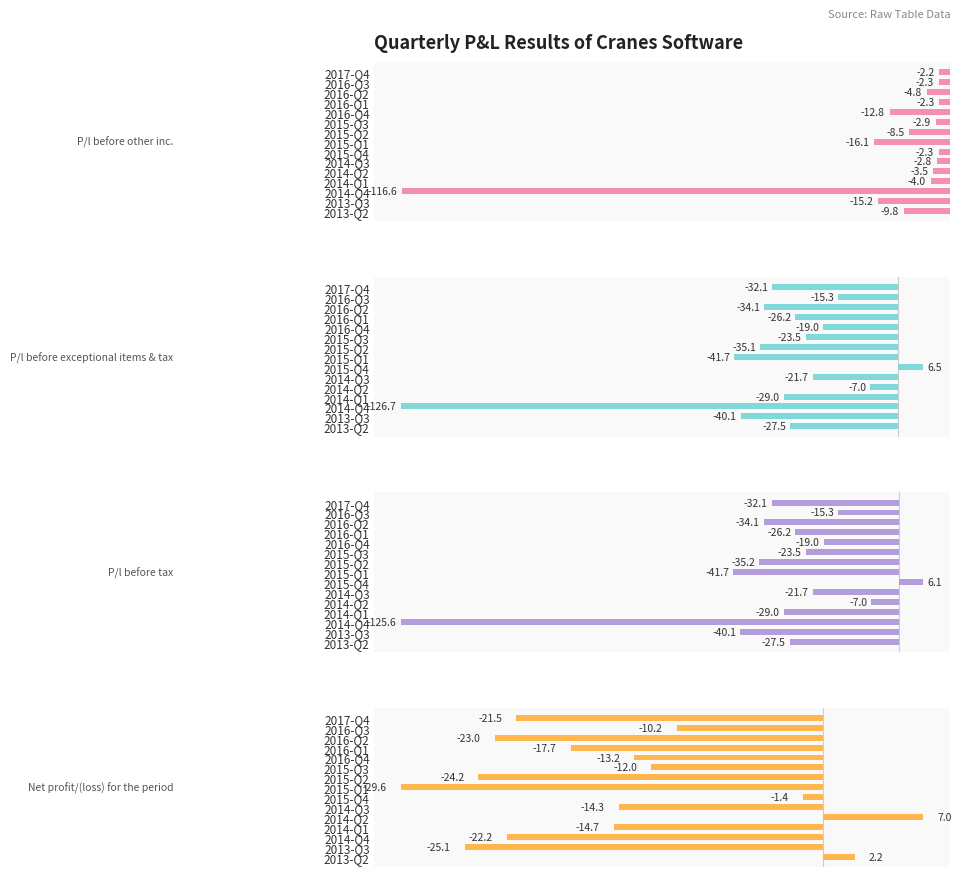

True or false: P/l before other inc. has a value of -8.5 at 2016-Q2.

False